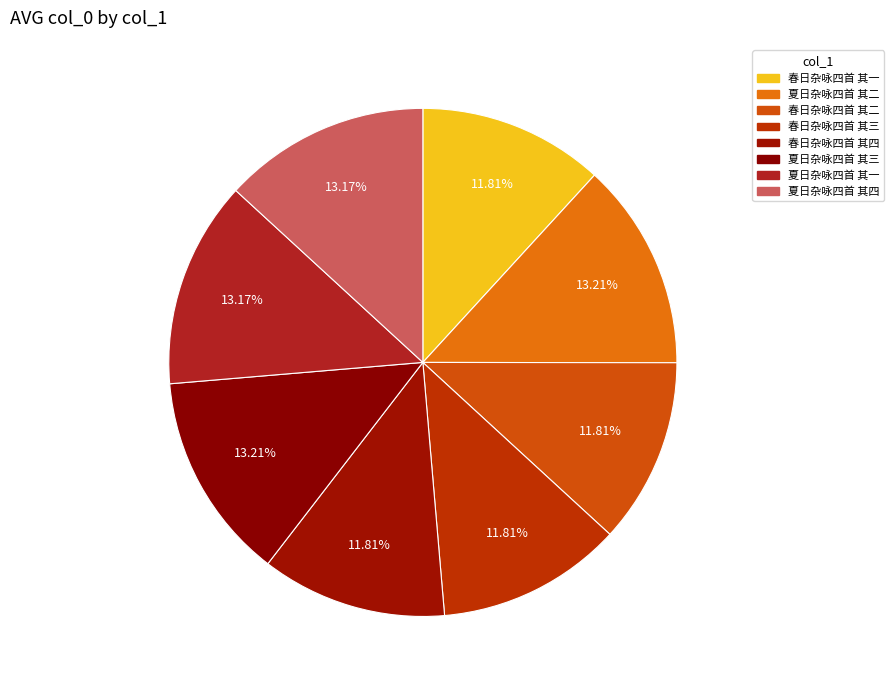

To the nearest percent, what percentage of the pie is 夏日杂咏四首 其四?

13%